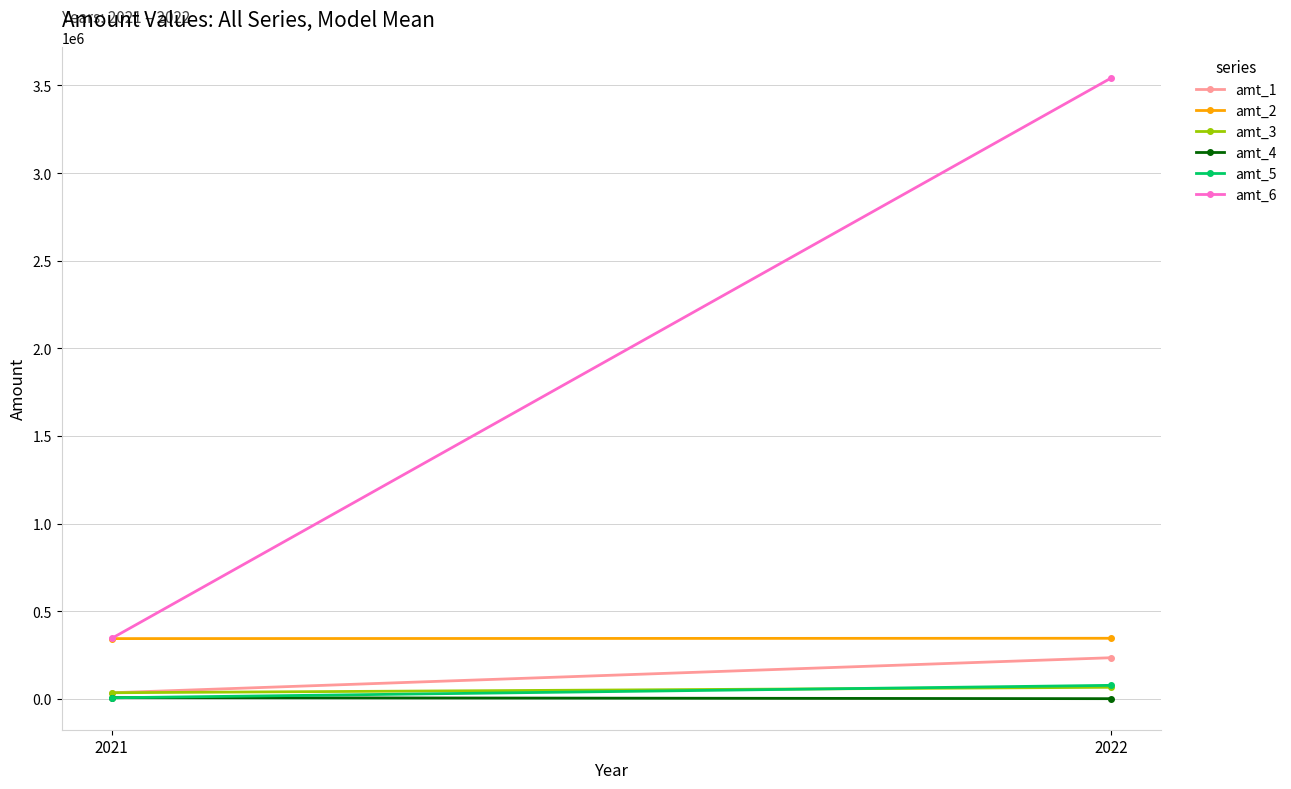

What is the sum of the amt_4 values at 2021 and 2022?

7130